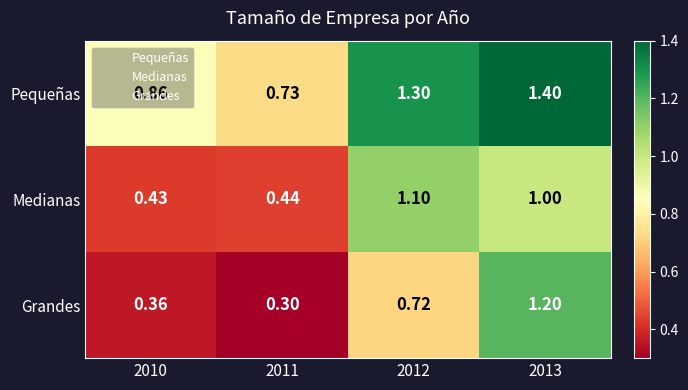

List the series in order of their peak value, highest first.

Pequeñas, Grandes, Medianas